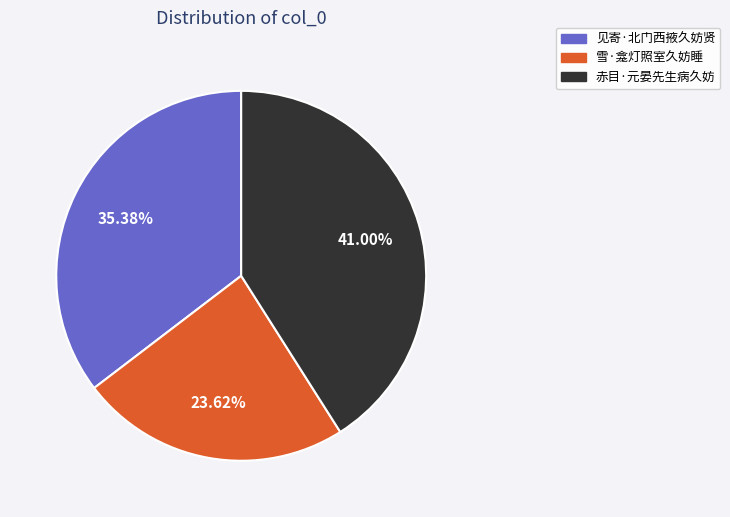

How many slices are in this pie chart?

3